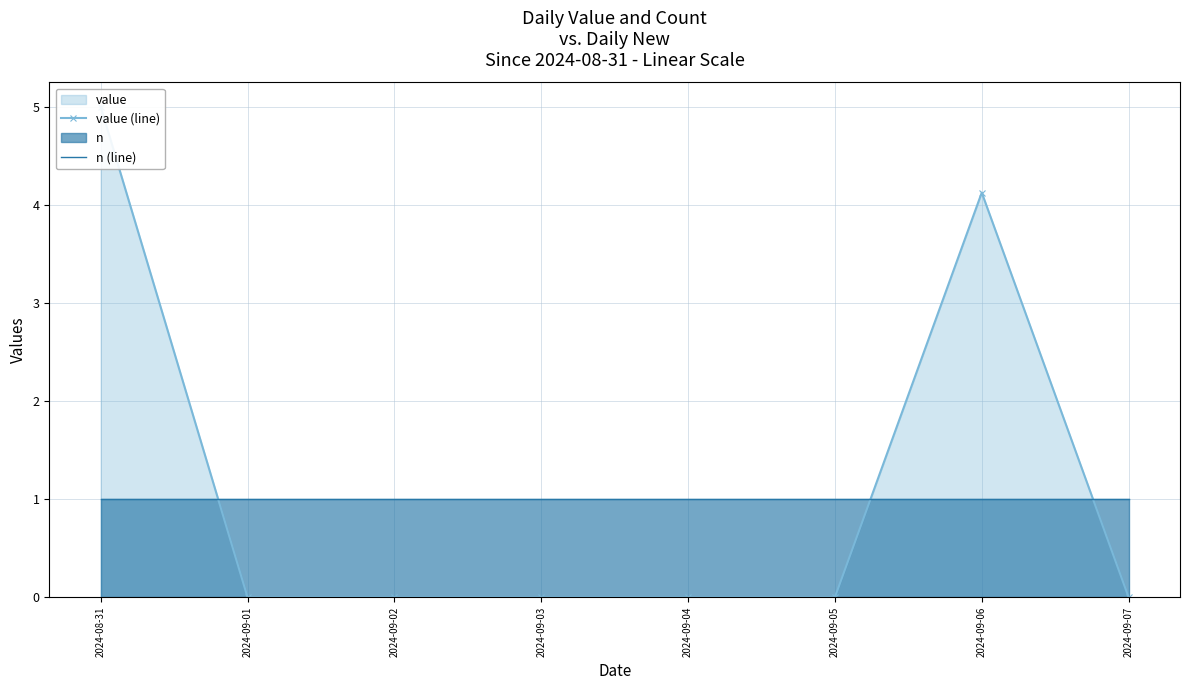

What position from the left is 2024-09-01?

2